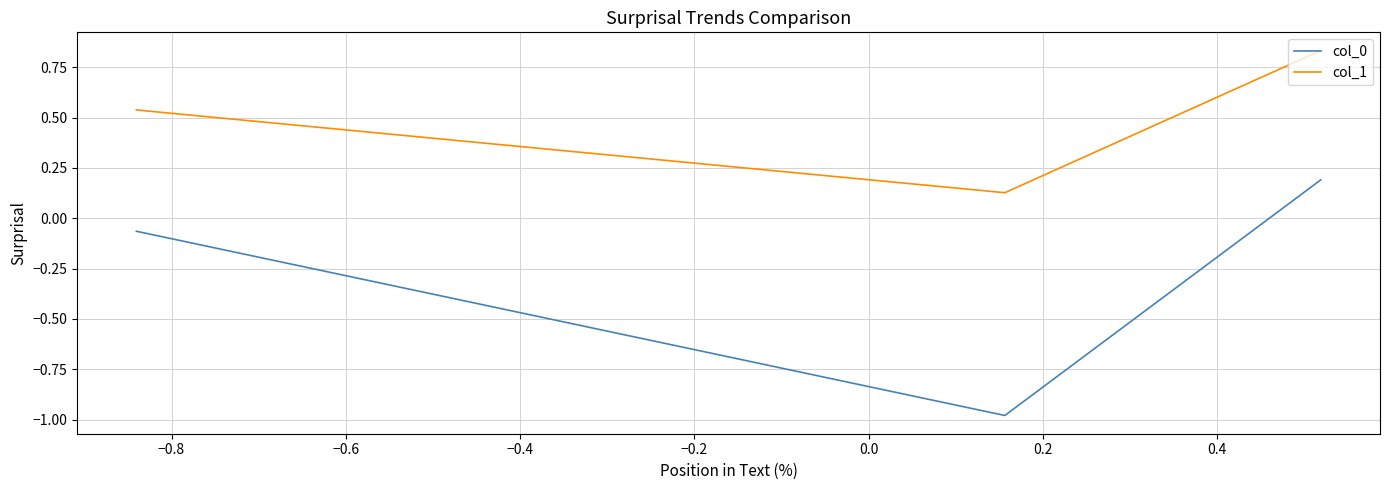

What is the difference between the maximum and second lowest values in the col_1 series?

0.3